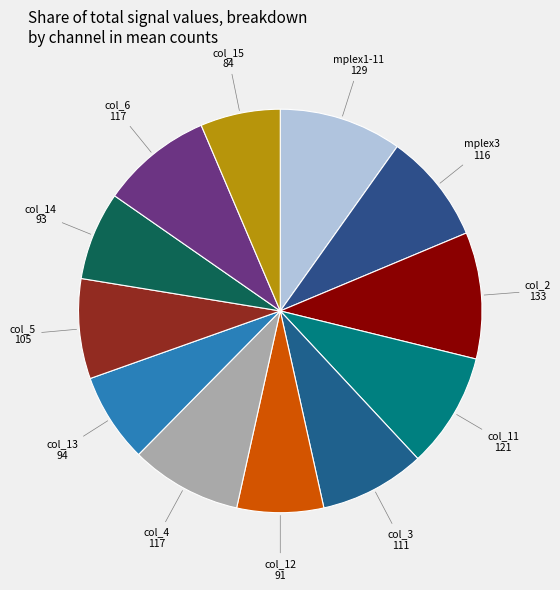

How many slices are in this pie chart?

12